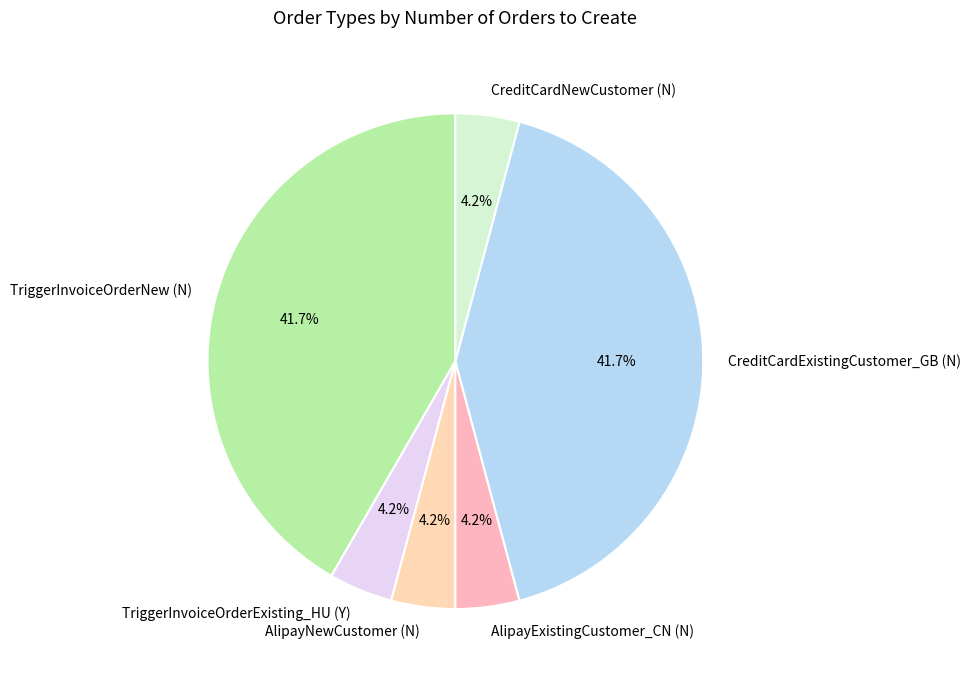

Does CreditCardNewCustomer (N) account for over 50% of the chart?

No